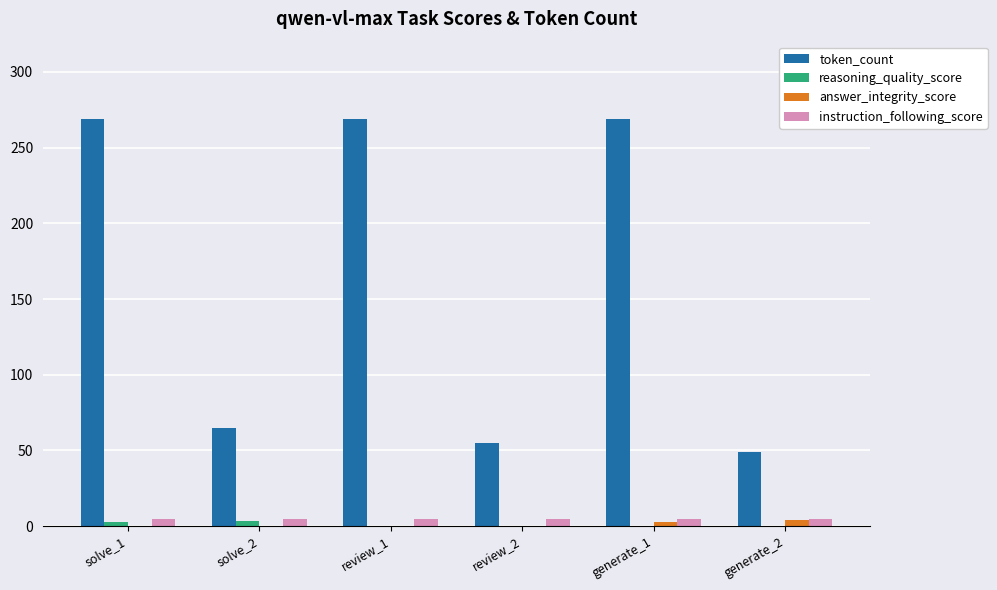

What is the total value across all series at solve_1?

276.5